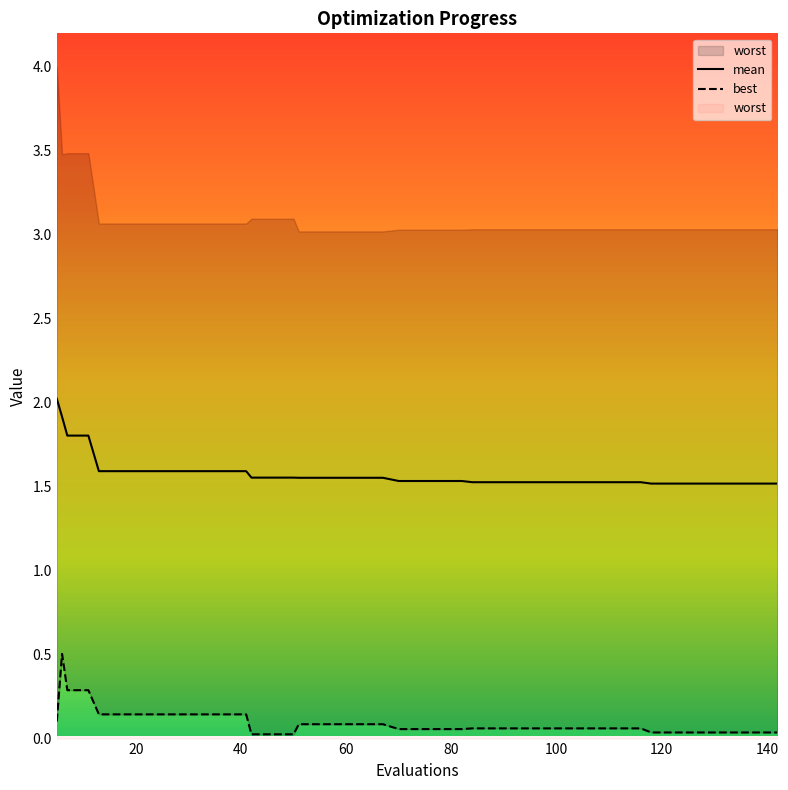

What is the minimum value for mean?

1.5